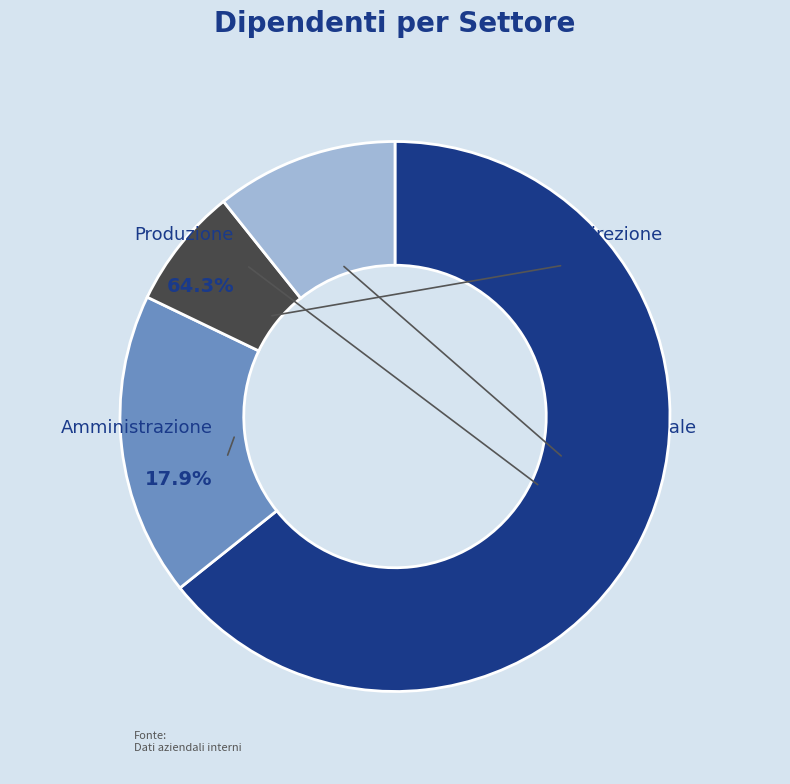

Count the number of slices in the pie.

4